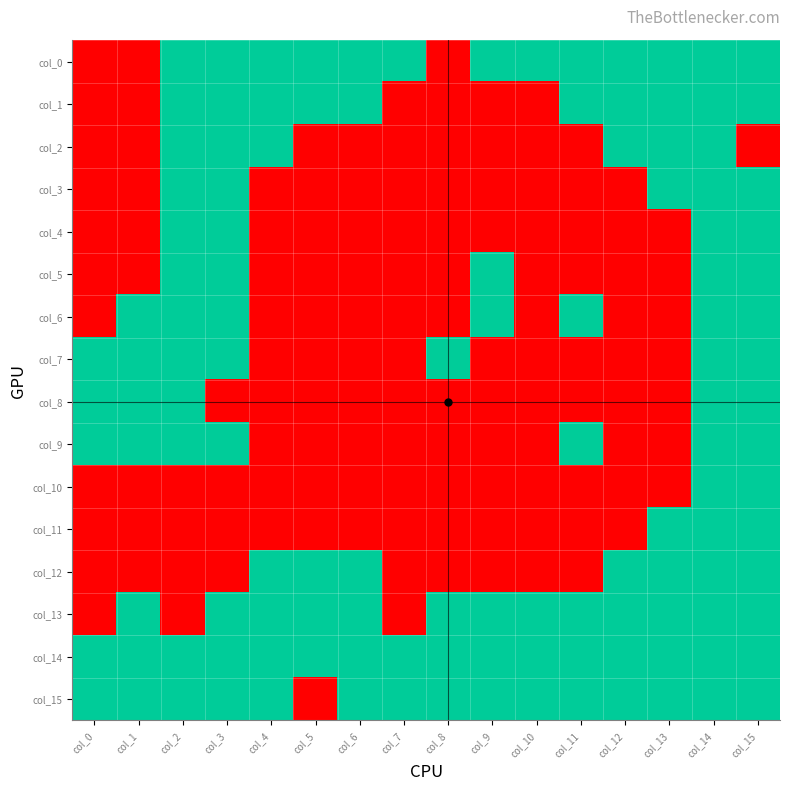

At how many categories does at least one series exceed 0?

16